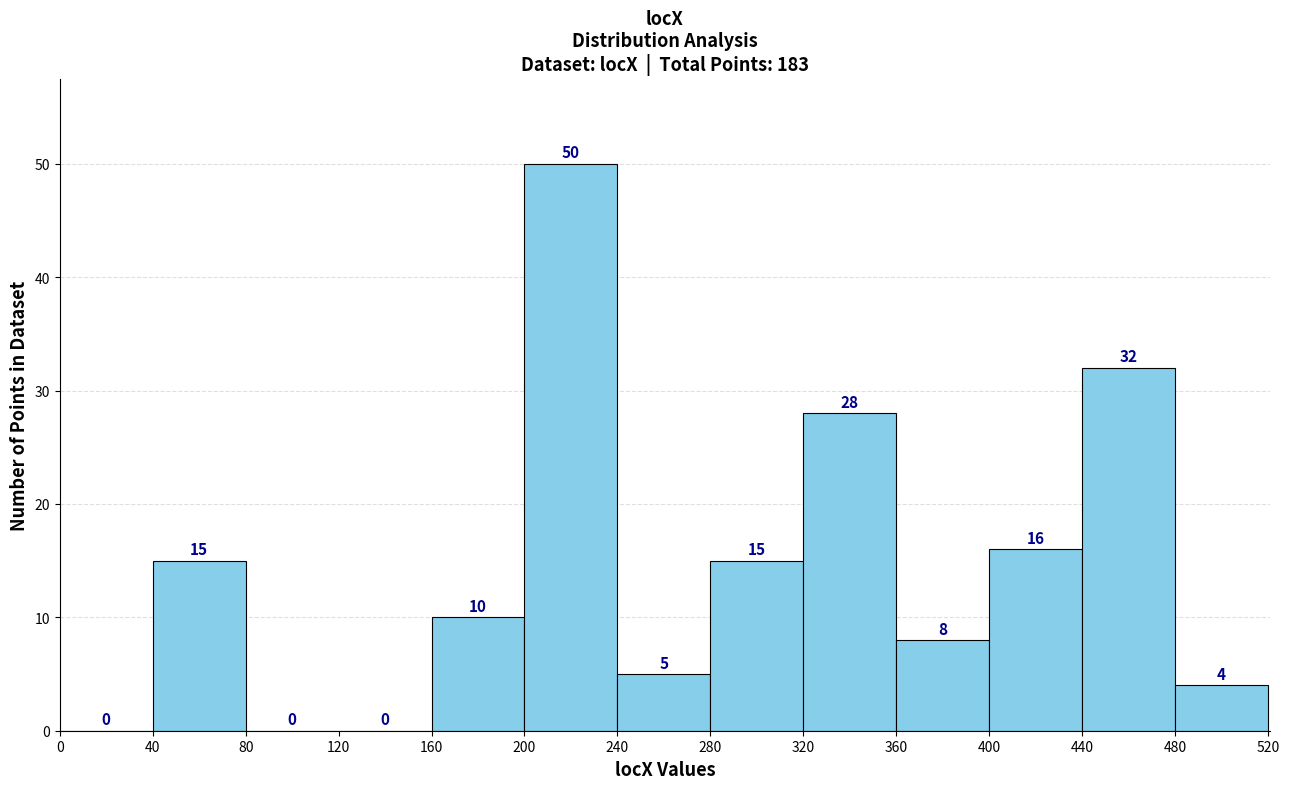

Reading left to right, list every bar in this chart as the range it spans on the x-axis followed by its height.

0 to 40: 0
40 to 80: 15
80 to 120: 0
120 to 160: 0
160 to 200: 10
200 to 240: 50
240 to 280: 5
280 to 320: 15
320 to 360: 28
360 to 400: 8
400 to 440: 16
440 to 480: 32
480 to 520: 4